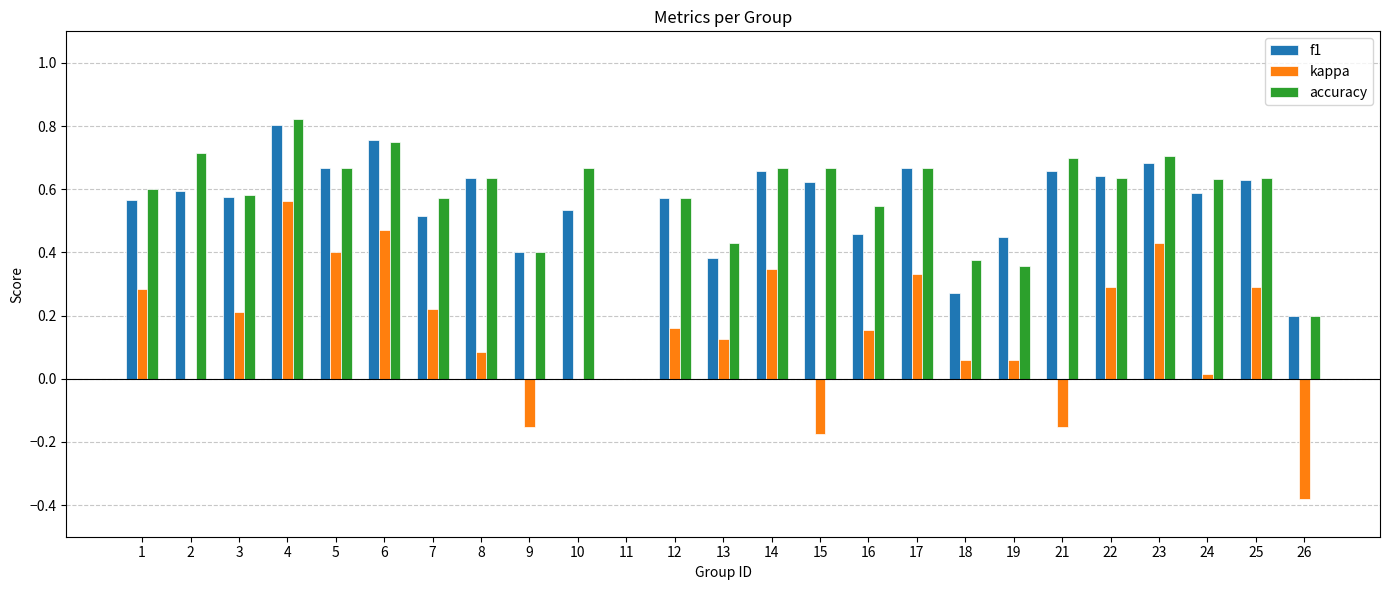

What is the total value across all series at 13?

0.9